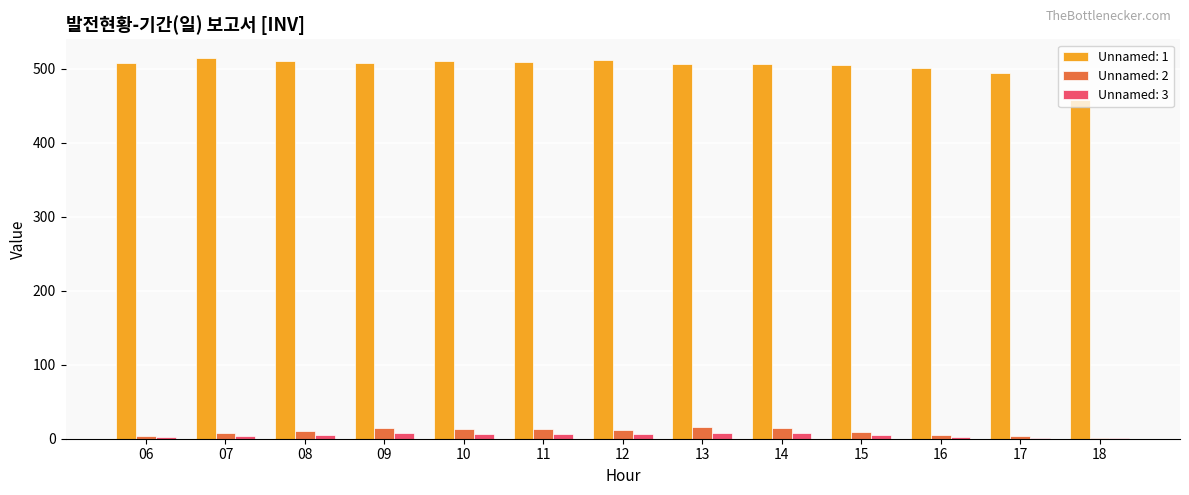

The value of Unnamed: 1 at 13 is 336.8. True or false?

False